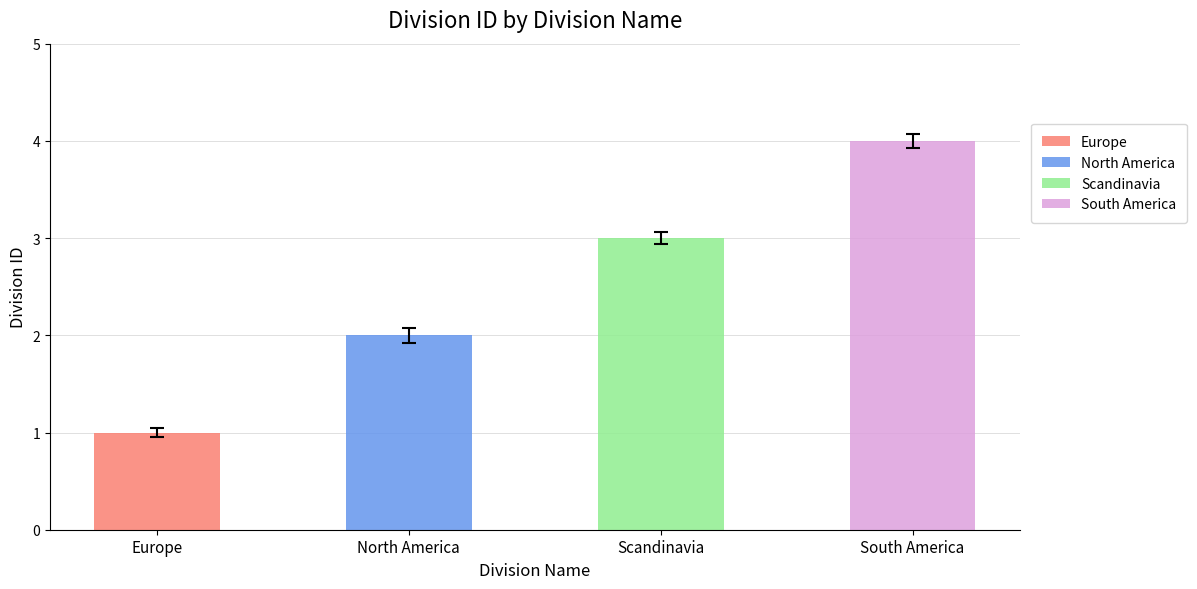

What is the sum of the values at Europe and Scandinavia?

4